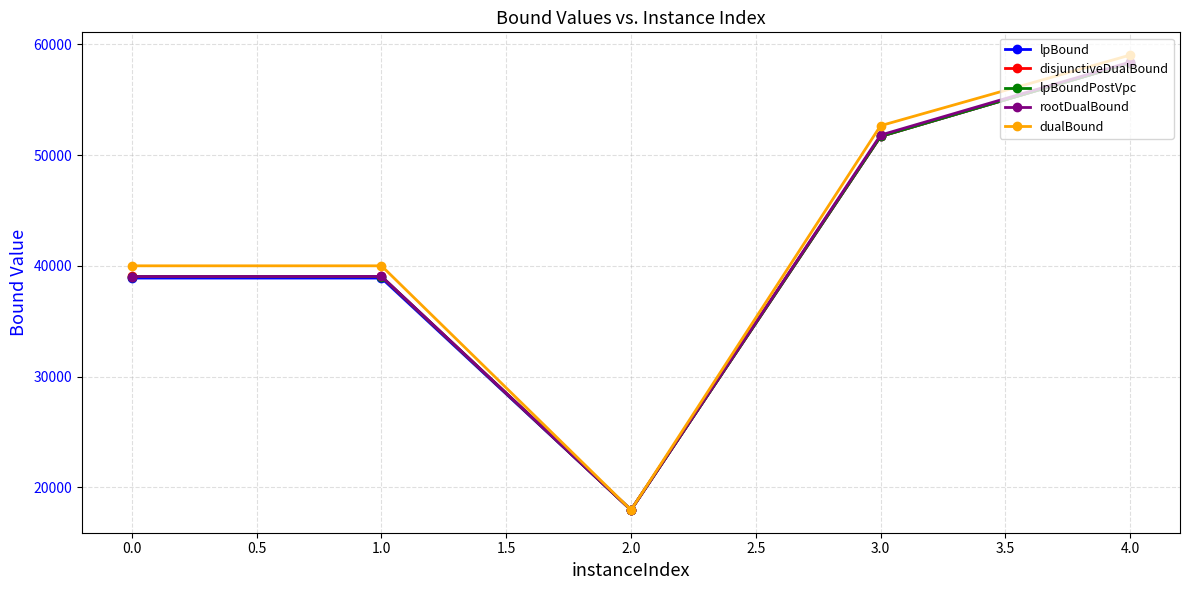

How many data points in dualBound are above 40001?

4